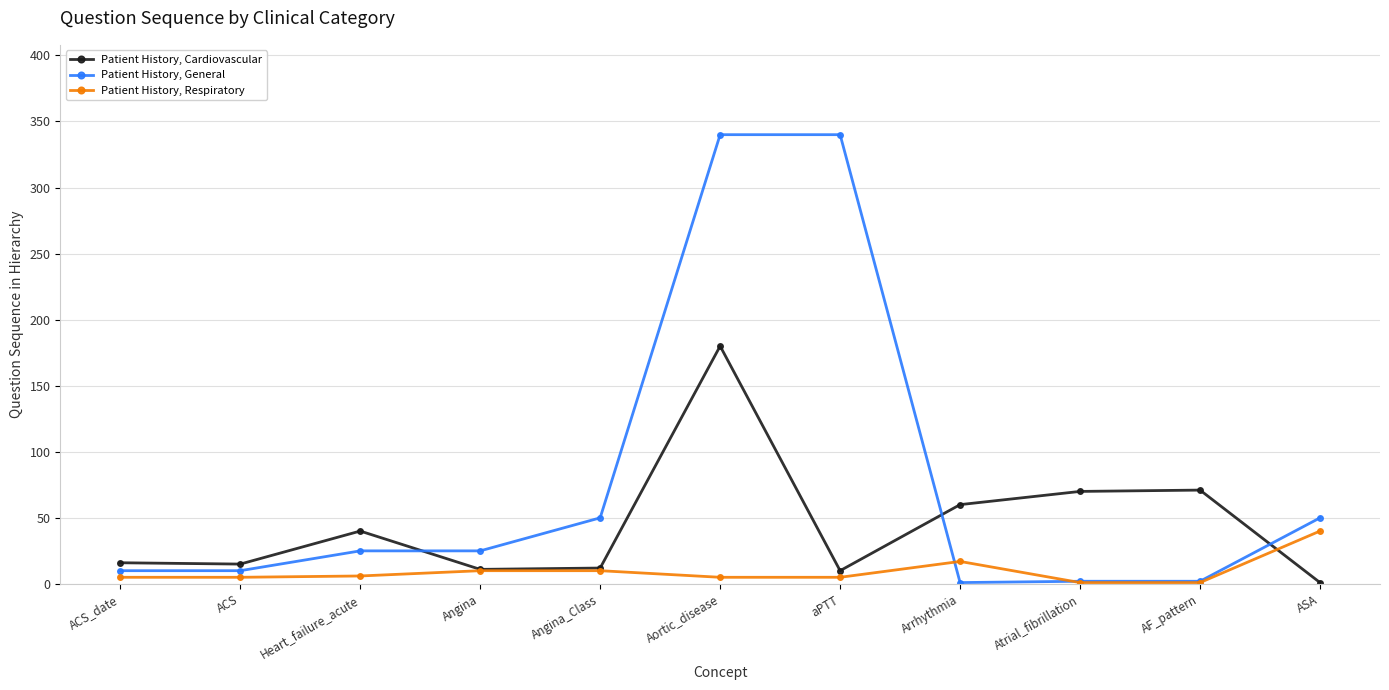

In Patient History, Cardiovascular, how many points are higher than both neighbors (excluding endpoints)?

3